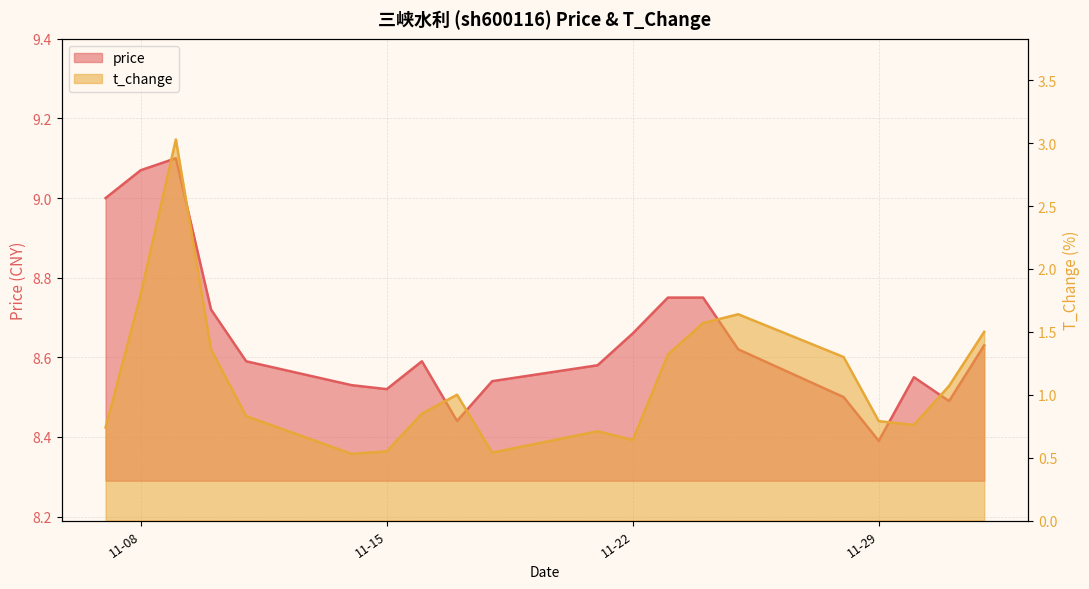

The price series shows 8.4 at 2022-11-17. True or false?

True